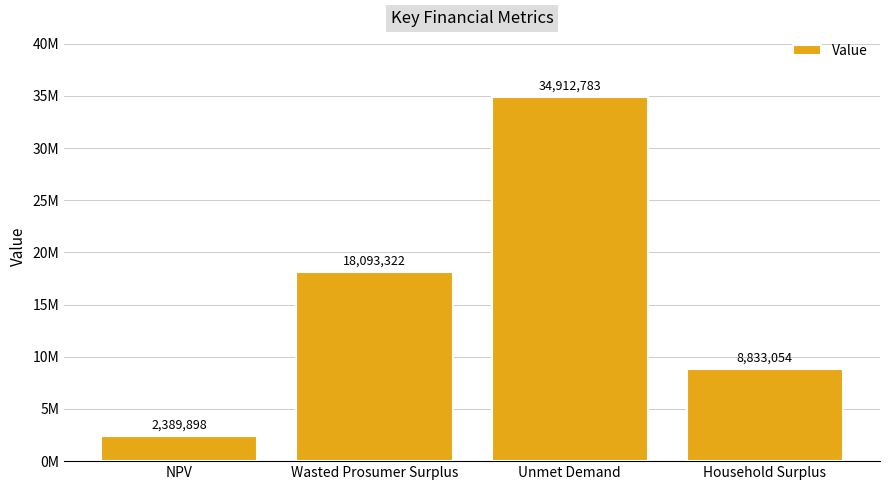

Which category has the lowest value across all series?

NPV